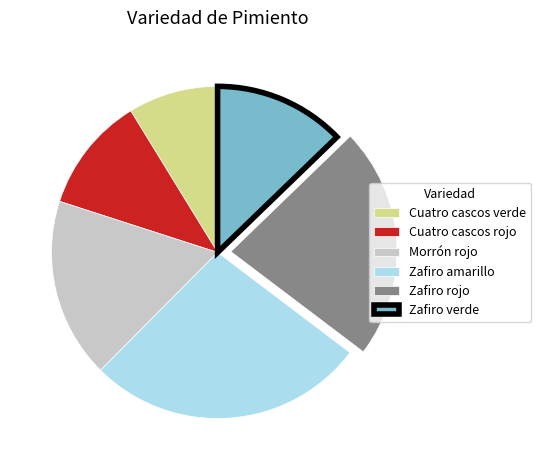

Which has a higher value, Morrón rojo or Zafiro amarillo?

Zafiro amarillo